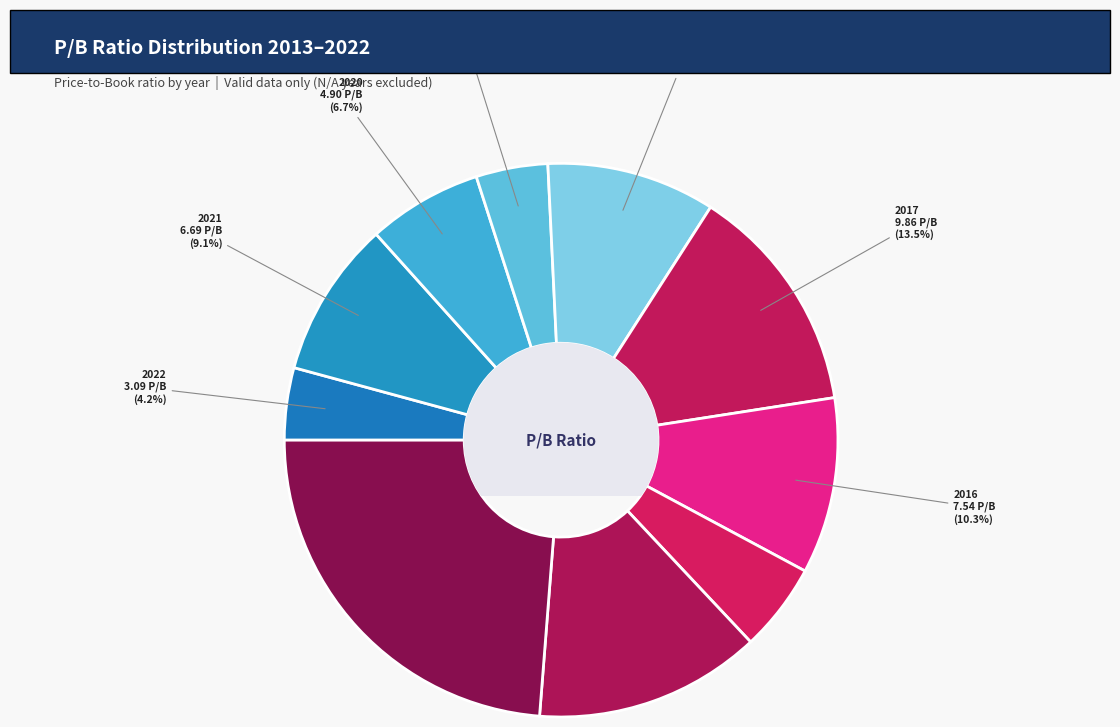

How many slices are in this pie chart?

10